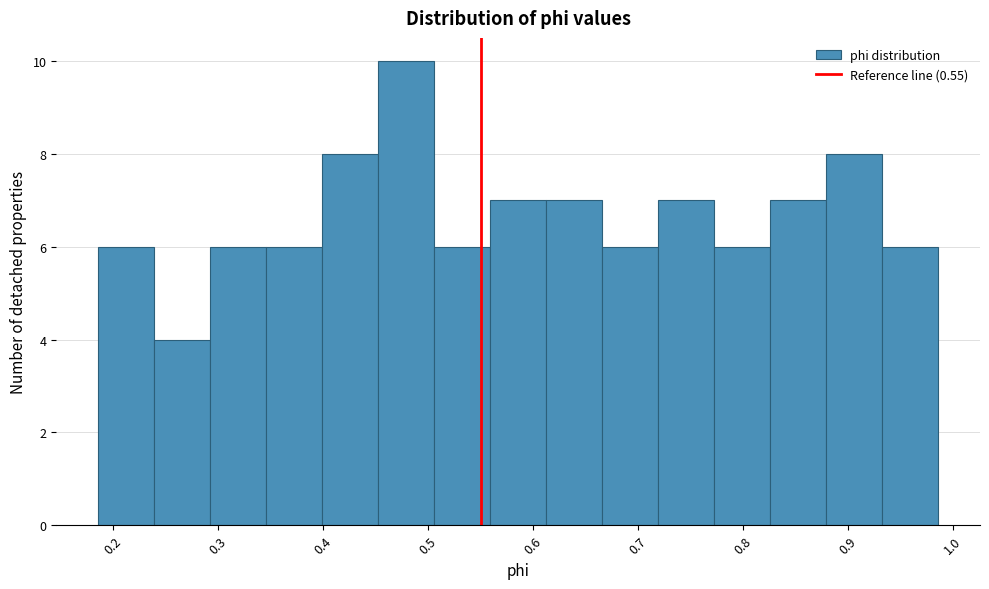

Over which range of the x-axis is the bar tallest?

0.45 to 0.51